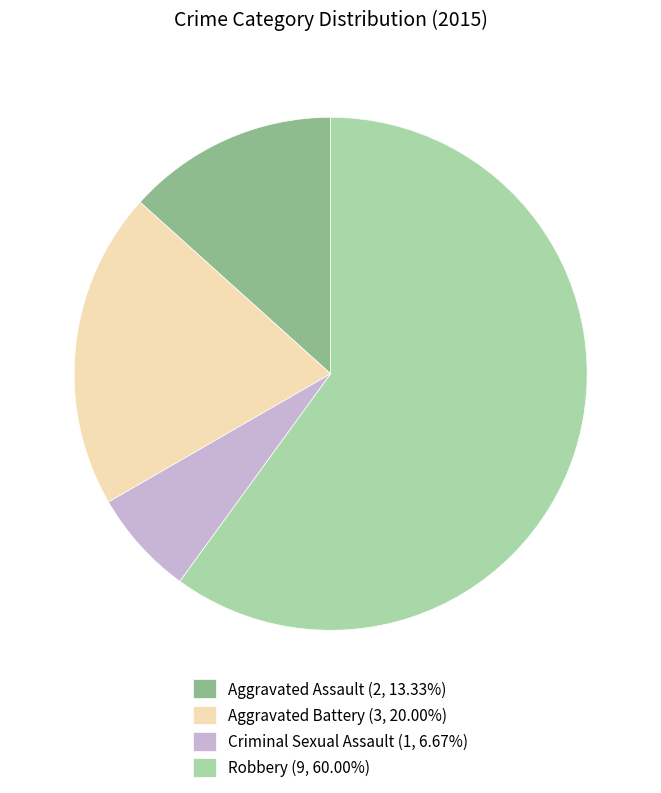

The Aggravated Battery slice represents 25% of the pie. True or false?

False